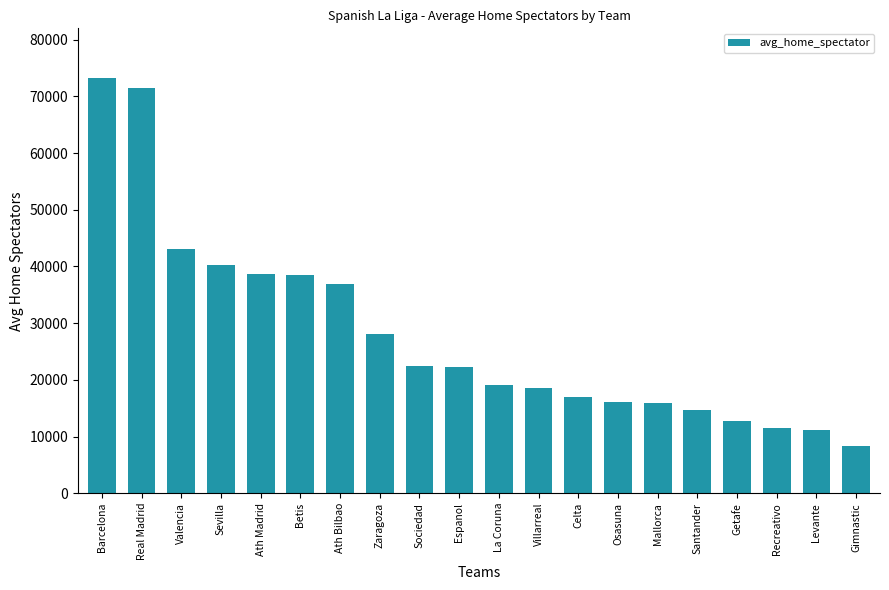

What is the ratio of the value at Celta to the value at Betis?

0.4